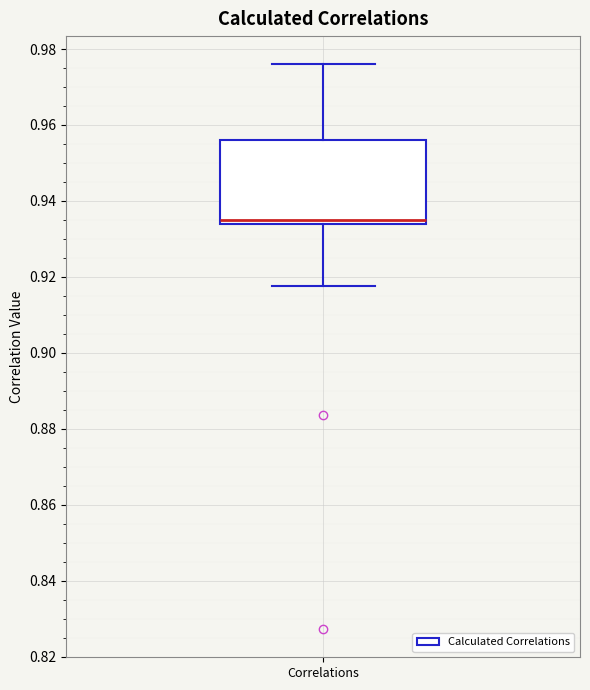

Transcribe this box plot: give where the median line is, the range the box spans, and where the two whiskers end, as read against the y-axis. The values are not printed on the chart, so give them approximately, as read against the axis.

median 0.936, box 0.934 to 0.956, whiskers 0.918 to 0.976